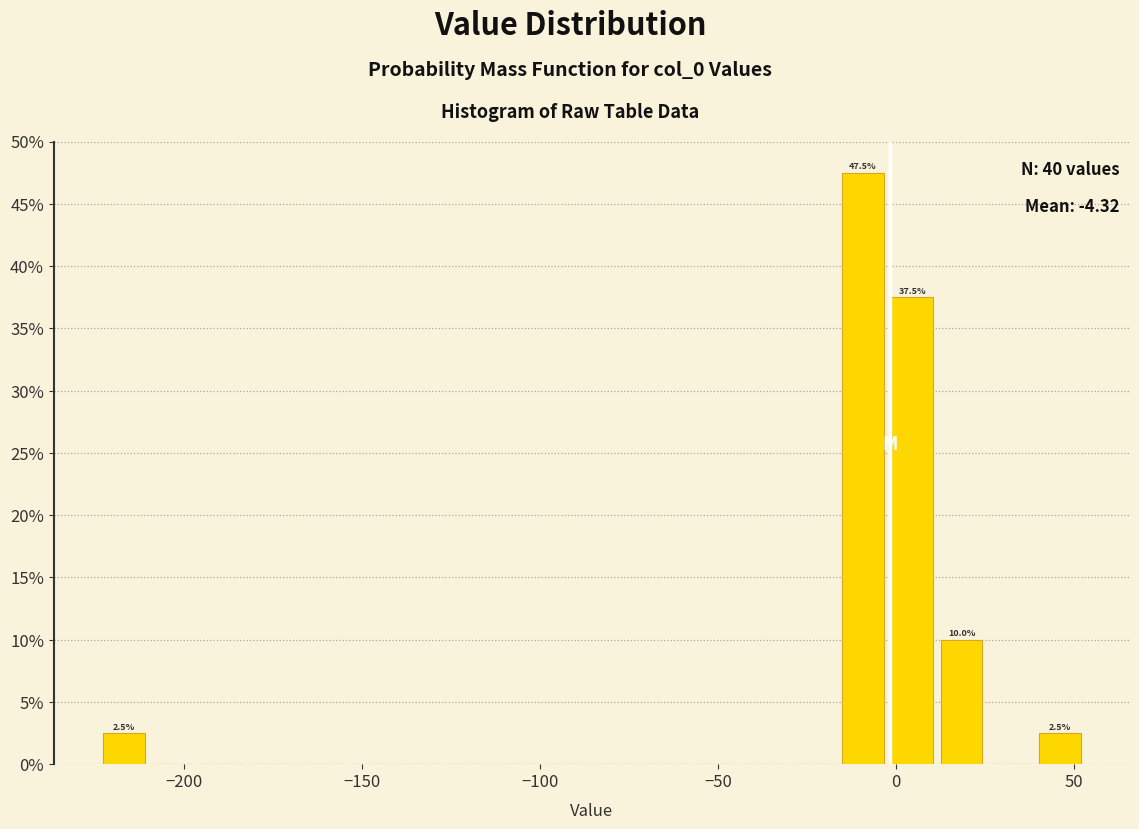

Read against the x-axis, roughly where is the centre of the tallest bar?

-10